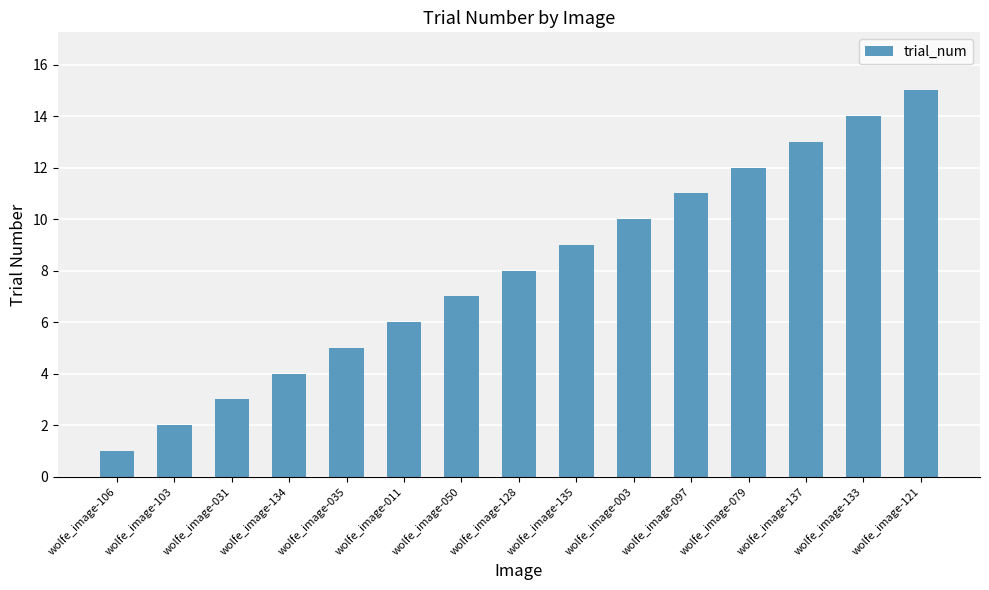

The chart shows a value of 6 at wolfe_image-133. True or false?

False